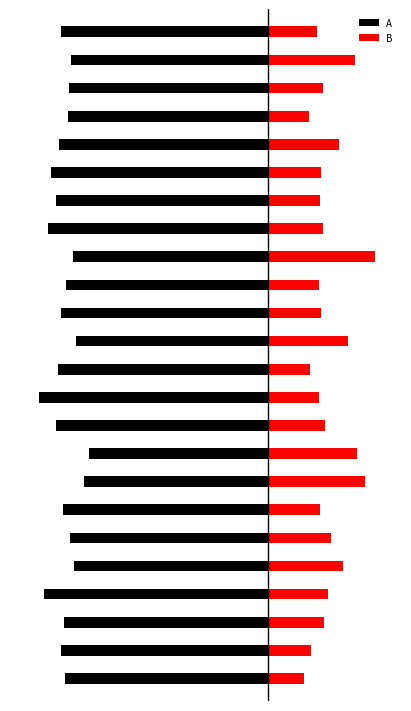

How many distinct data groups are displayed?

2